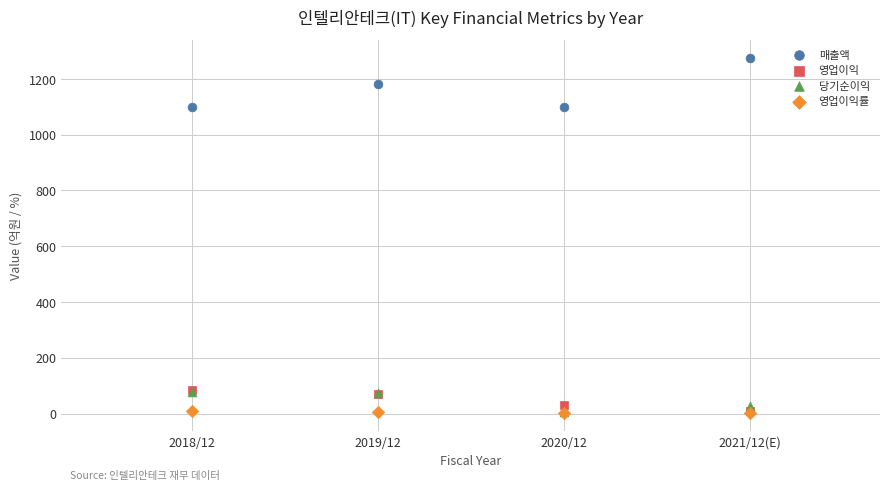

What are all the series names shown in the legend?

매출액, 영업이익, 당기순이익, 영업이익률